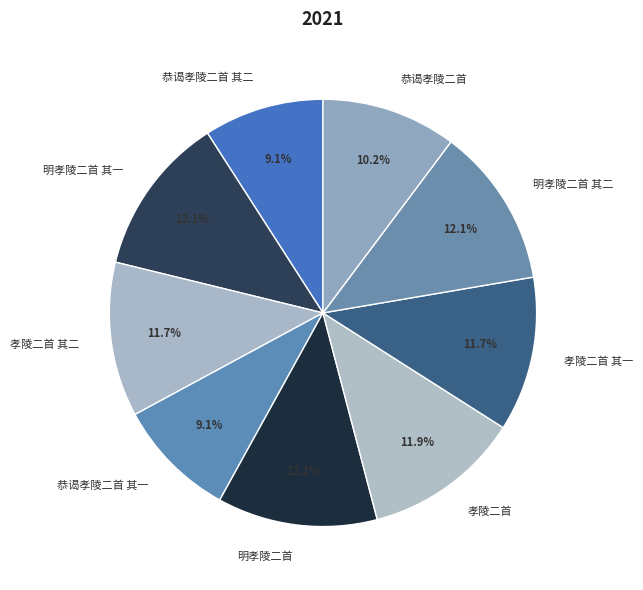

Is the sum of 恭谒孝陵二首 其二 and 孝陵二首 其一 greater than half?

No